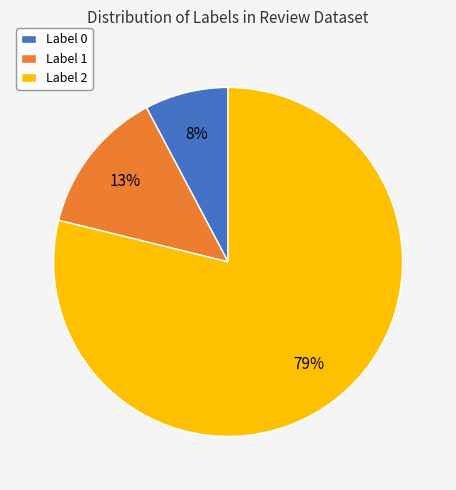

Approximately how many times larger is the value at Label 0 compared to Label 1?

0.6